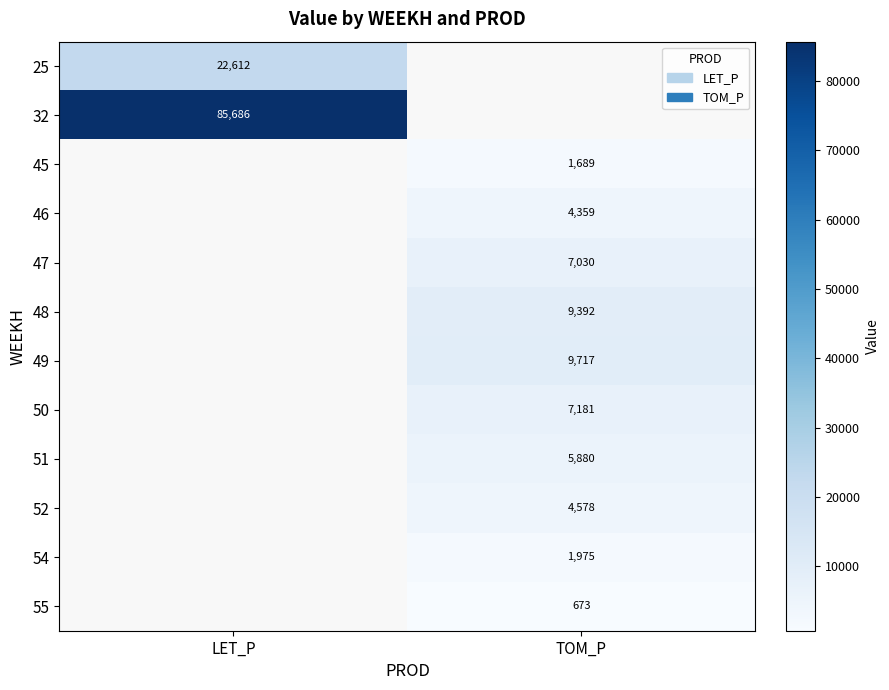

Which has a higher value, TOM_P or LET_P?

LET_P